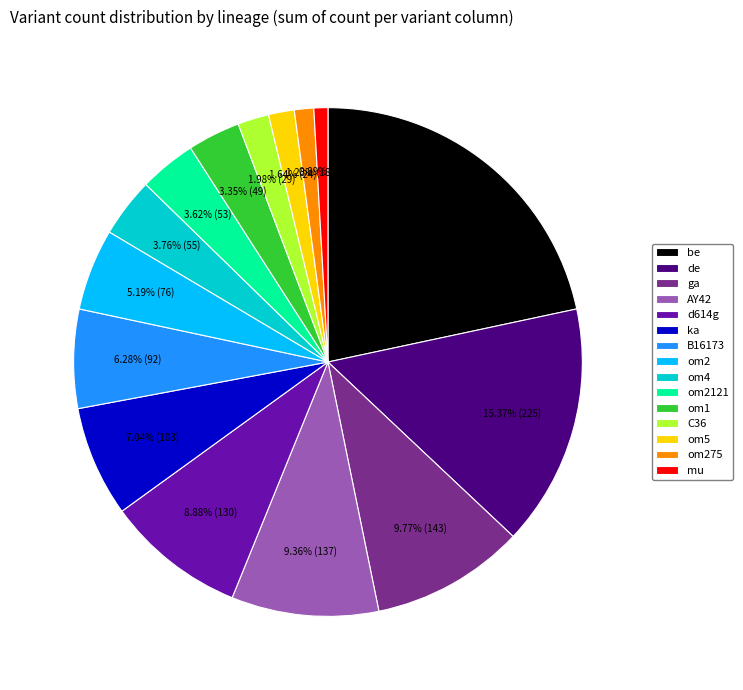

What percentage do de and om1 together represent?

18.7%